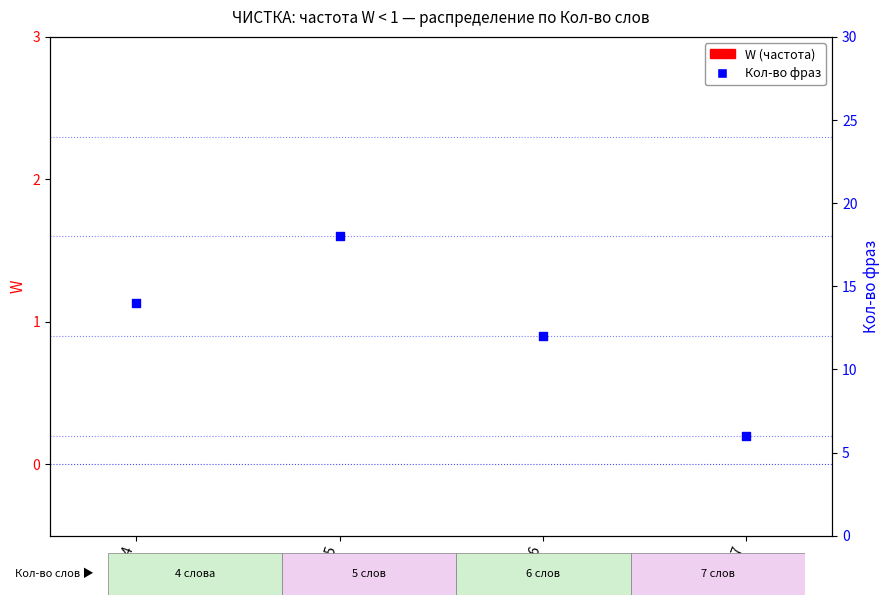

At how many categories does at least one series exceed 4?

4